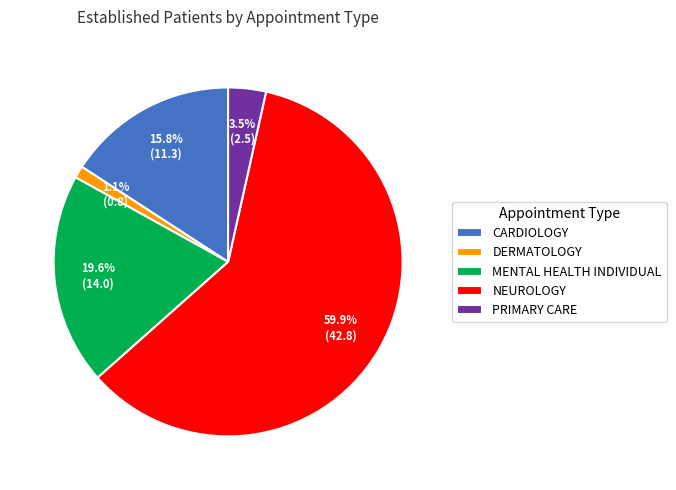

What percentage is the MENTAL HEALTH INDIVIDUAL slice, to the nearest percent?

20%